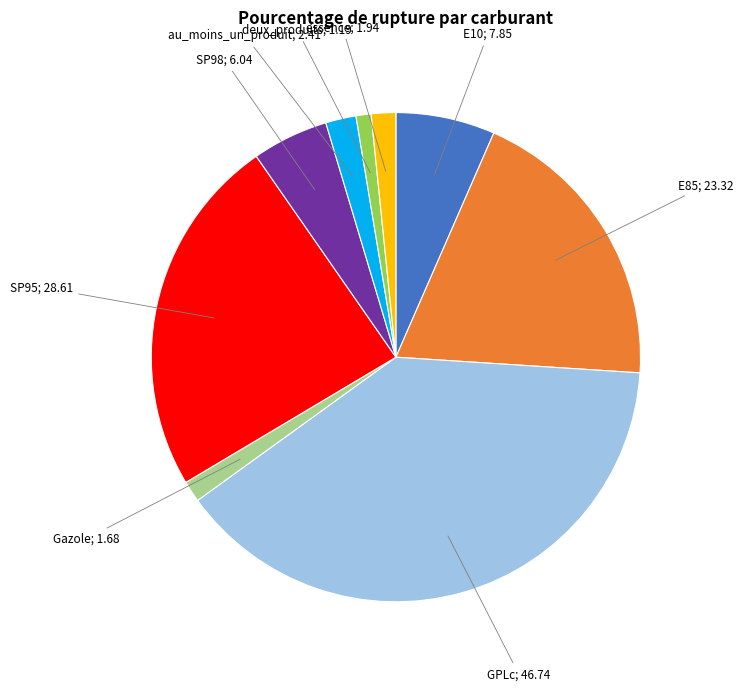

Is there a majority slice in this chart?

No